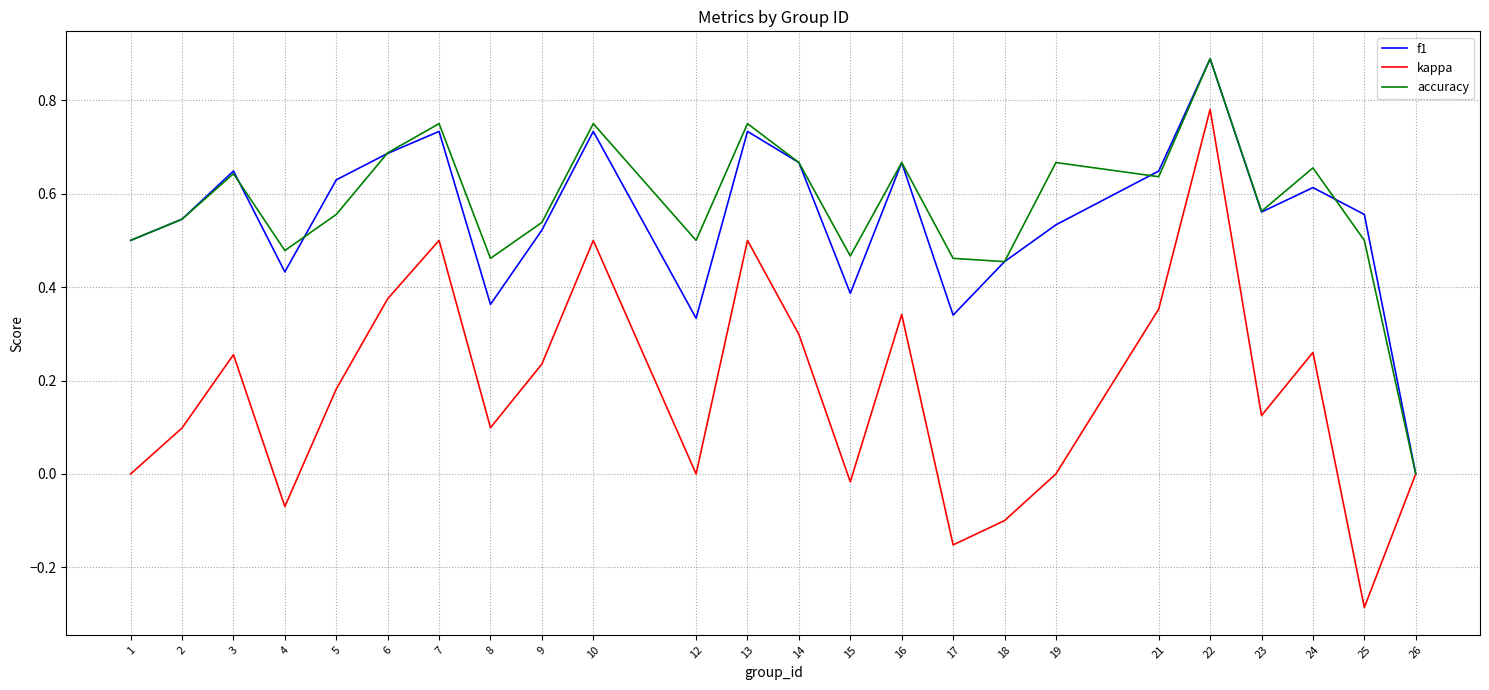

True or false: f1 has a value of 0.3 at 17.

True